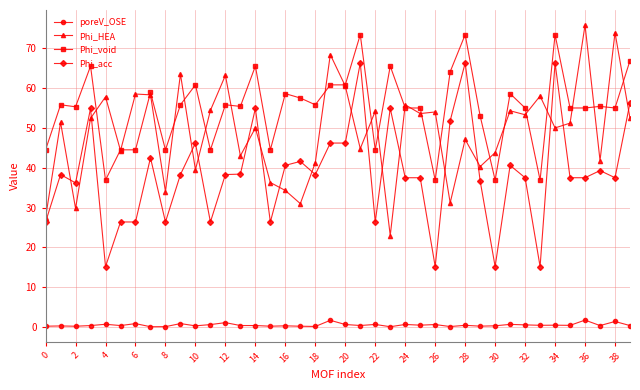

Which series has the widest spread of values?

Phi_HEA